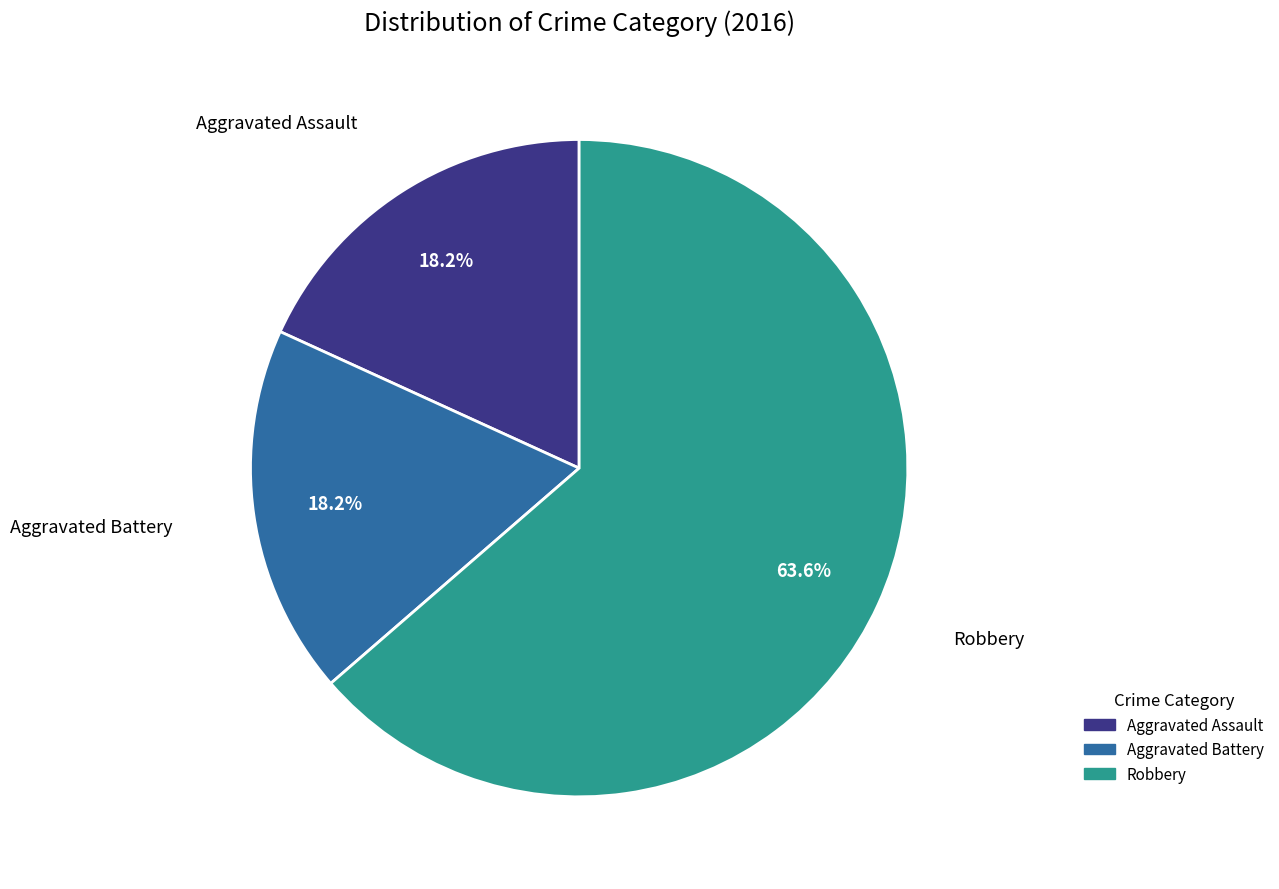

Count the number of slices in the pie.

3